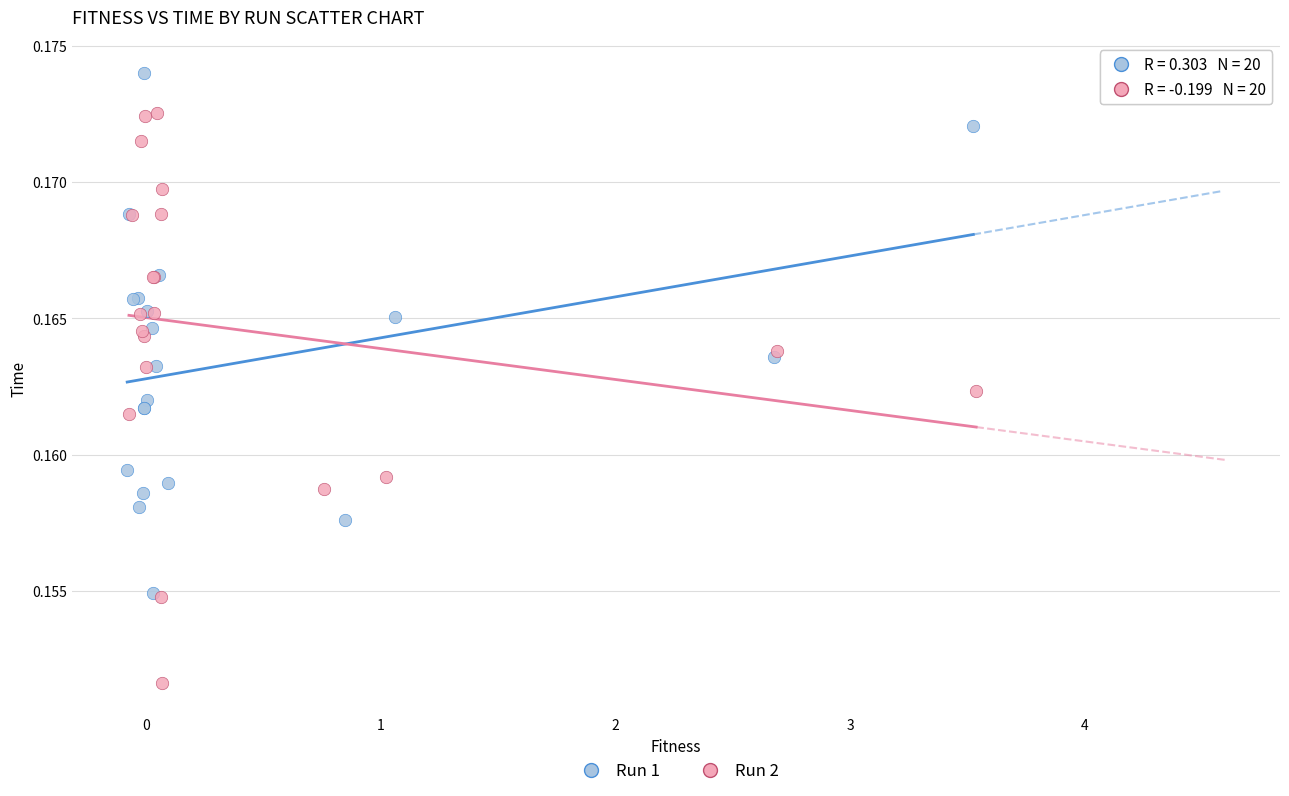

Which series reaches the minimum Y coordinate?

Run 2